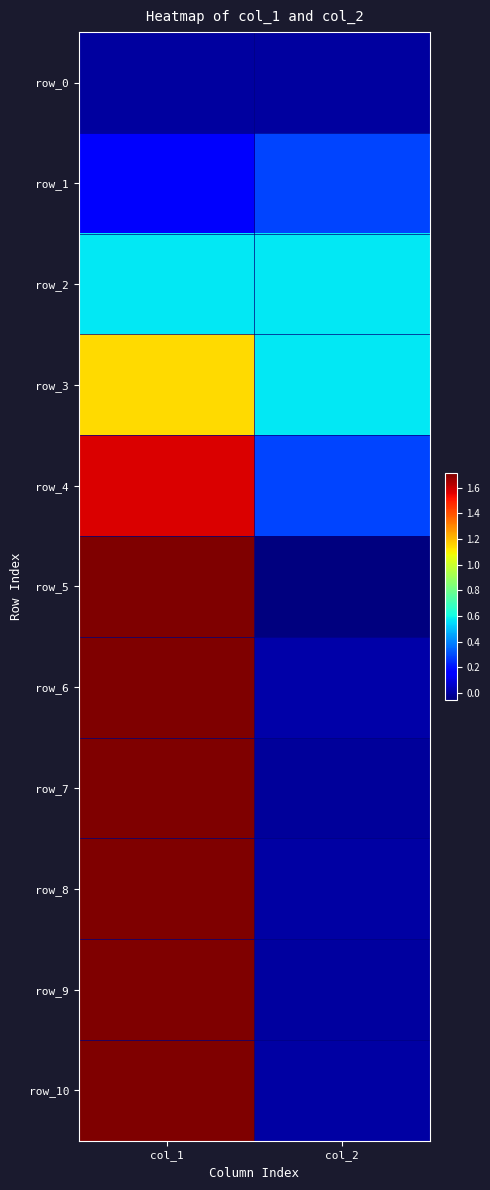

Which has a higher value, col_2 or col_1?

col_2